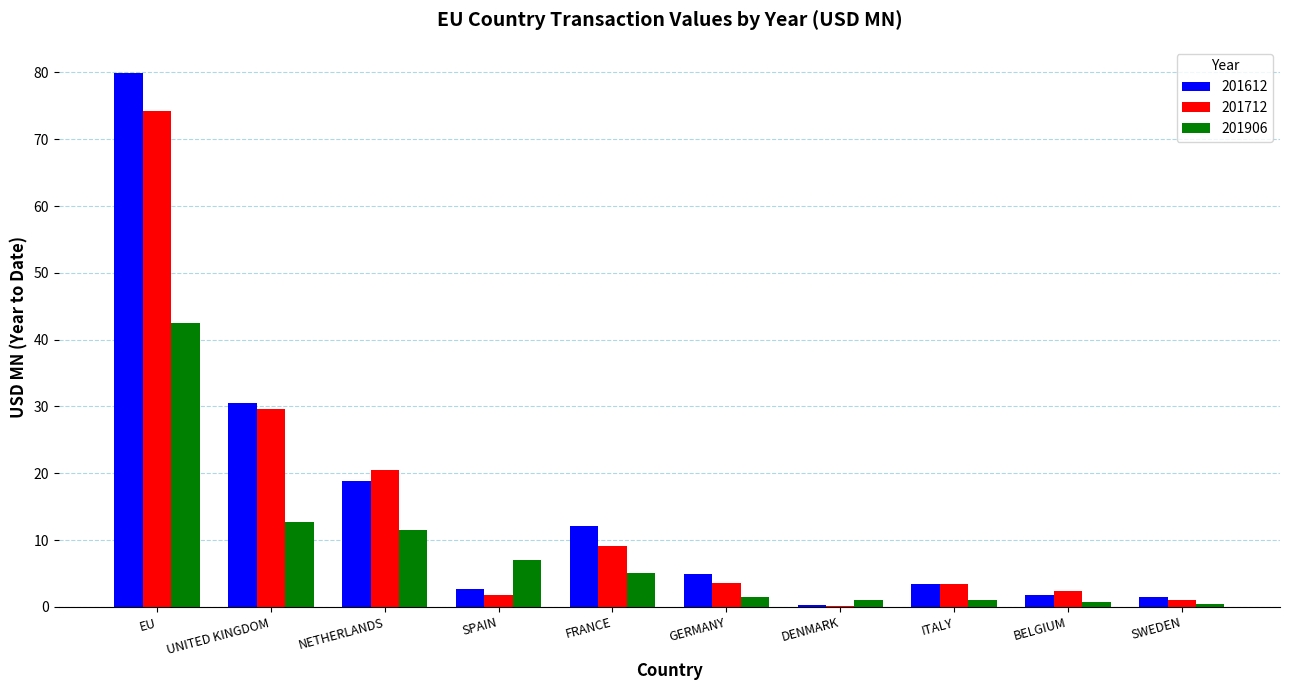

Read the 201712 value at NETHERLANDS.

20.4